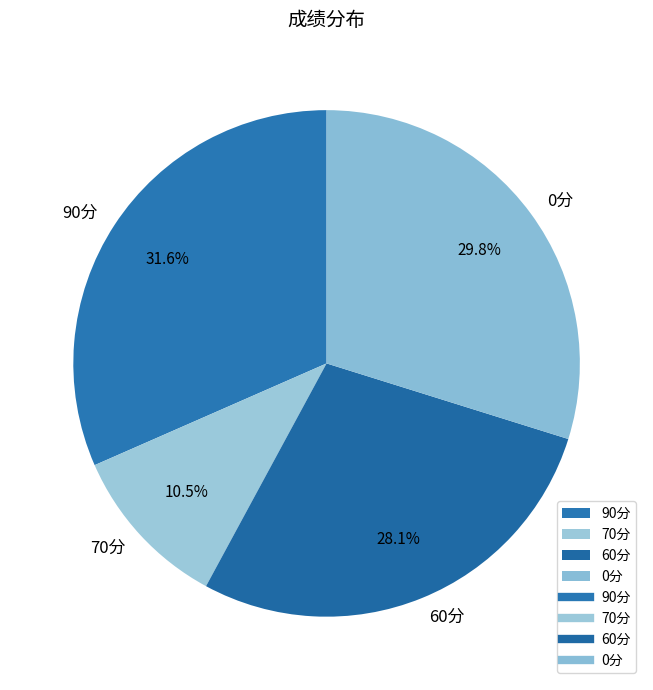

What is the smallest slice in the pie chart?

70分